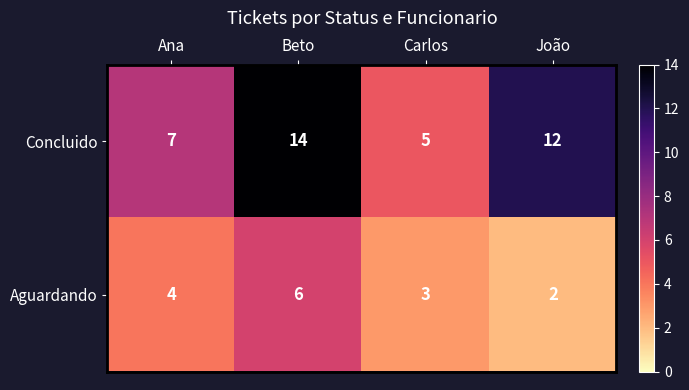

At which category does the chart reach its peak across all series?

Beto